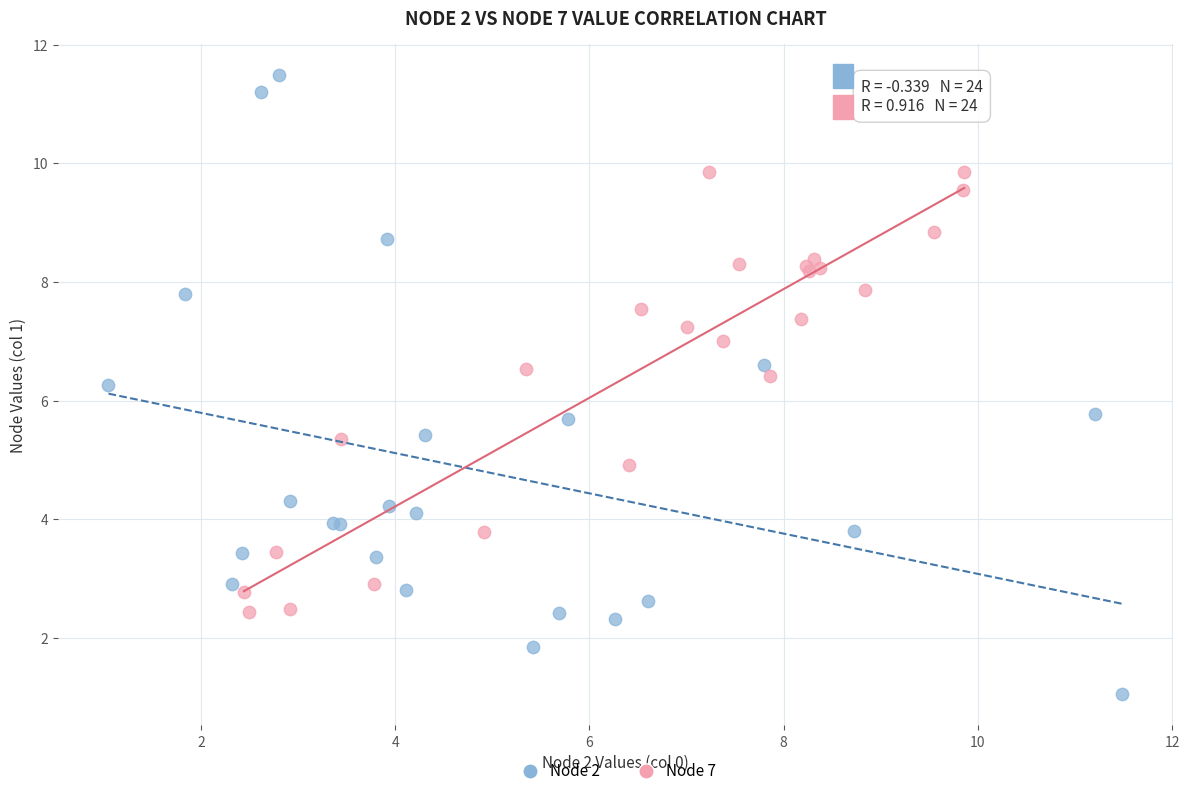

Which series reaches the maximum Y coordinate?

Node 2